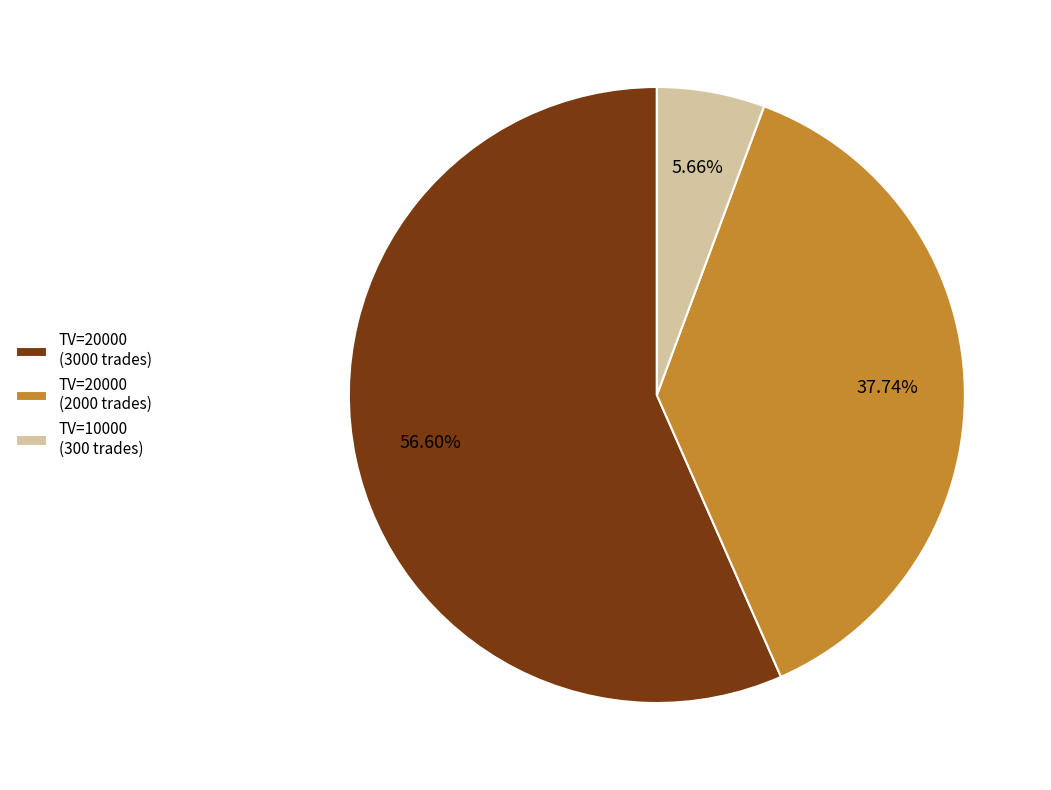

Which has a higher value, TV=20000 (2000 trades) or TV=10000 (300 trades)?

TV=20000 (2000 trades)